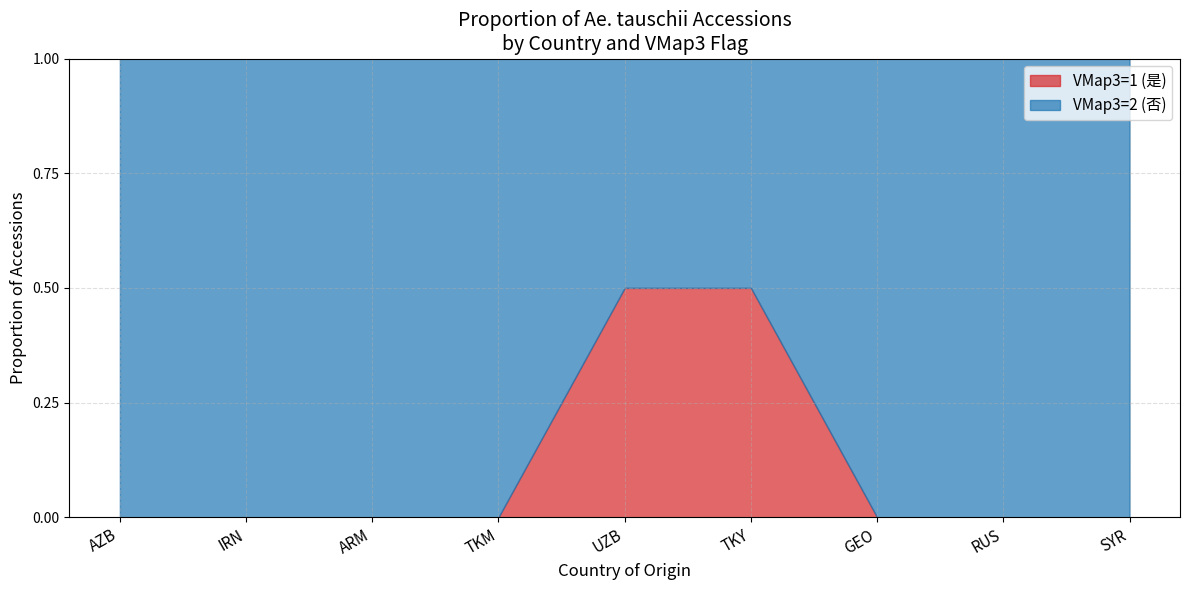

What is the value of the VMap3 flag point at the 5th from the left?

2